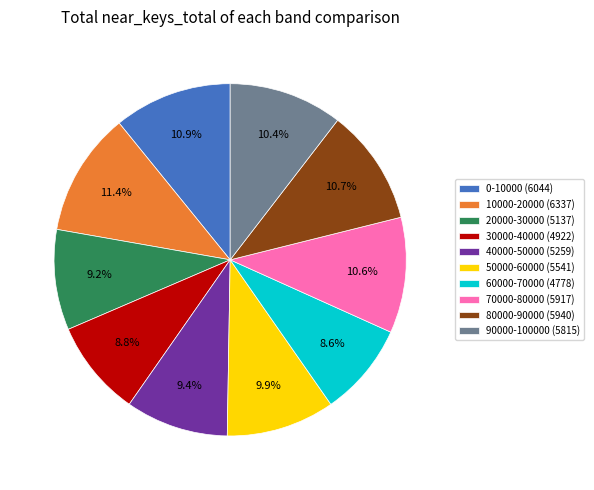

To the nearest percent, what is the average slice percentage?

10%